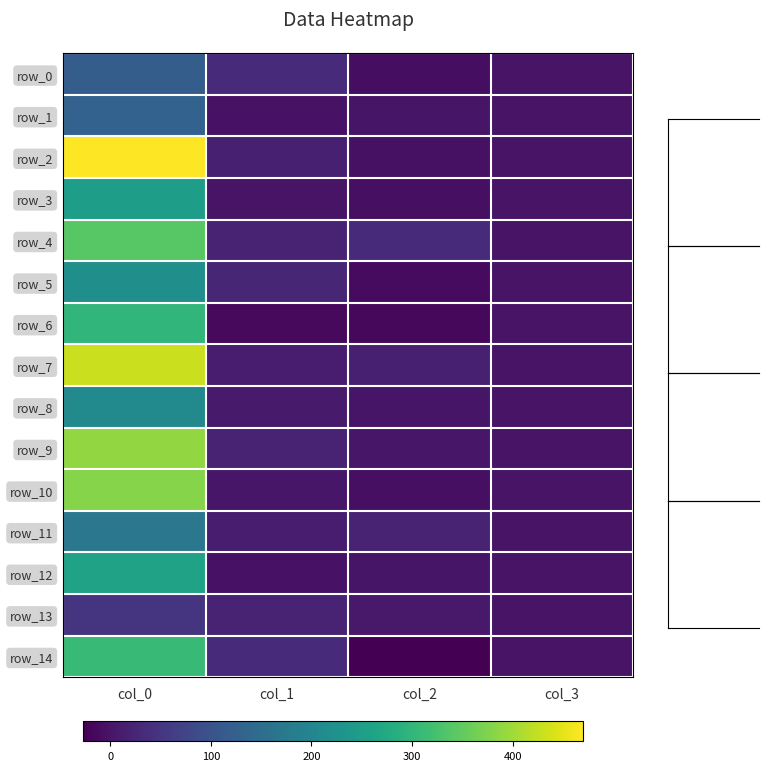

What is the difference between the maximum and minimum values in the row_5 series?

232.0